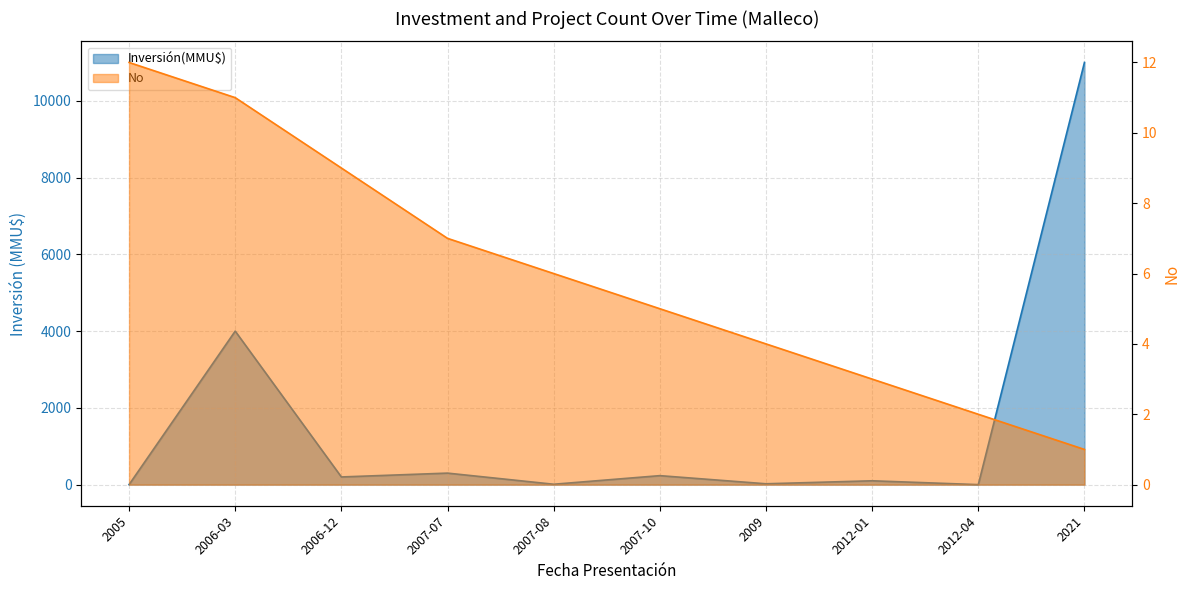

Is the value of No at 2021 greater than the value of Inversión(MMU$) at 2006-12?

No